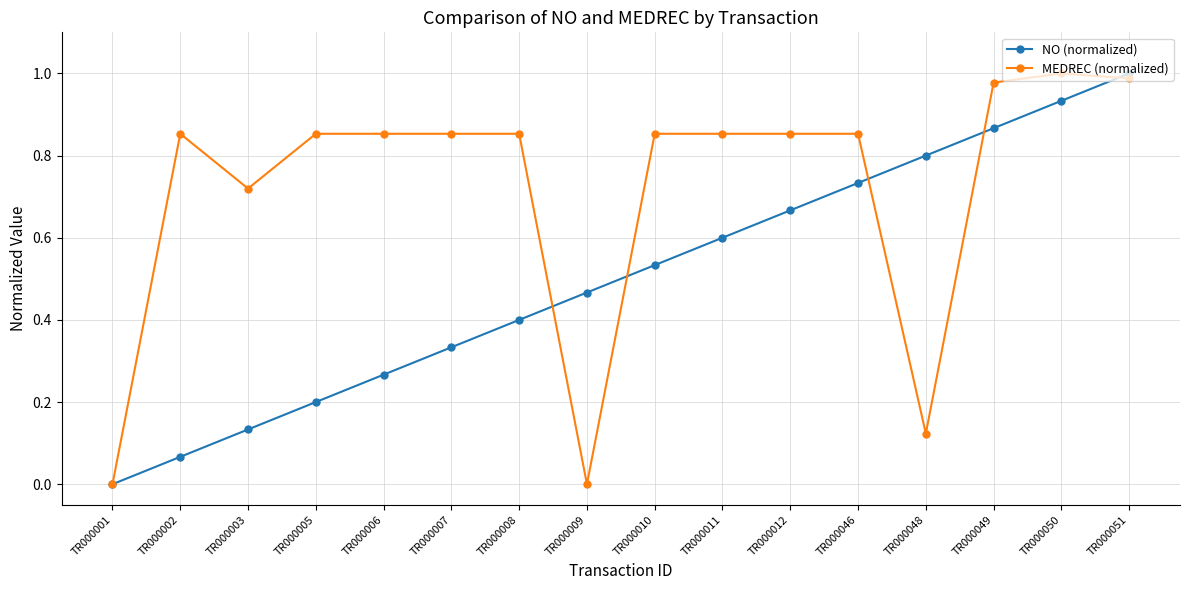

True or false: MEDREC (normalized) and NO (normalized) cross at least once.

True